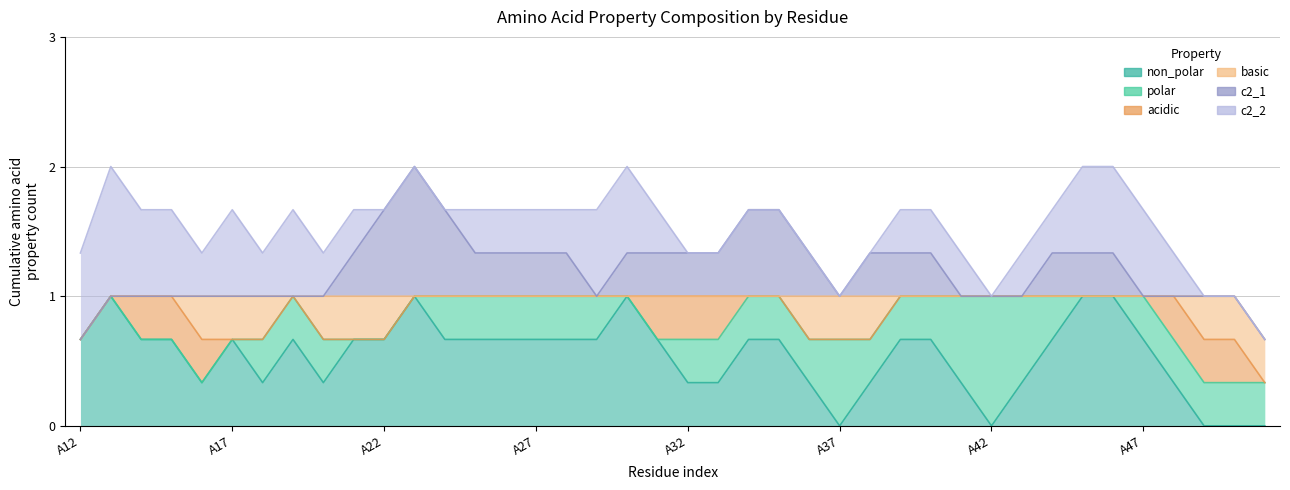

List the labels in order of c2_1 value, largest first.

A22, A23, A24, A27, A31, A34, A35, A39, A45, A12, A13, A14, A15, A16, A17, A18, A19, A20, A21, A25, A26, A28, A29, A30, A32, A33, A36, A37, A38, A40, A41, A42, A43, A44, A46, A47, A48, A49, A50, A51